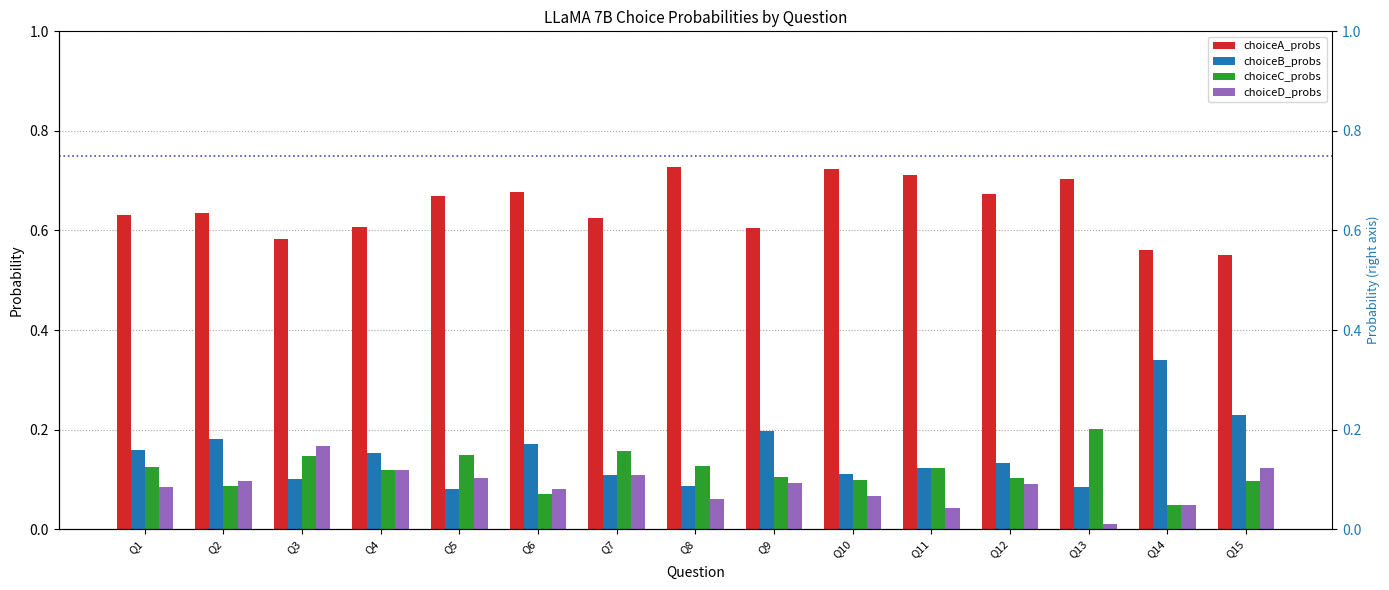

Is the value of choiceC_probs at Q14 greater than the value of choiceD_probs at Q11?

Yes